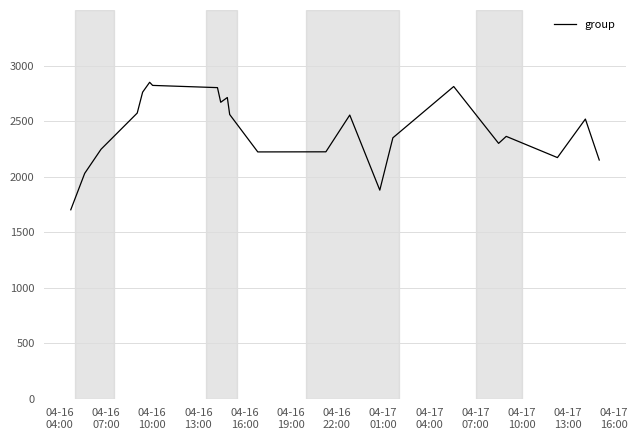

What is the maximum value shown in the chart?

2849